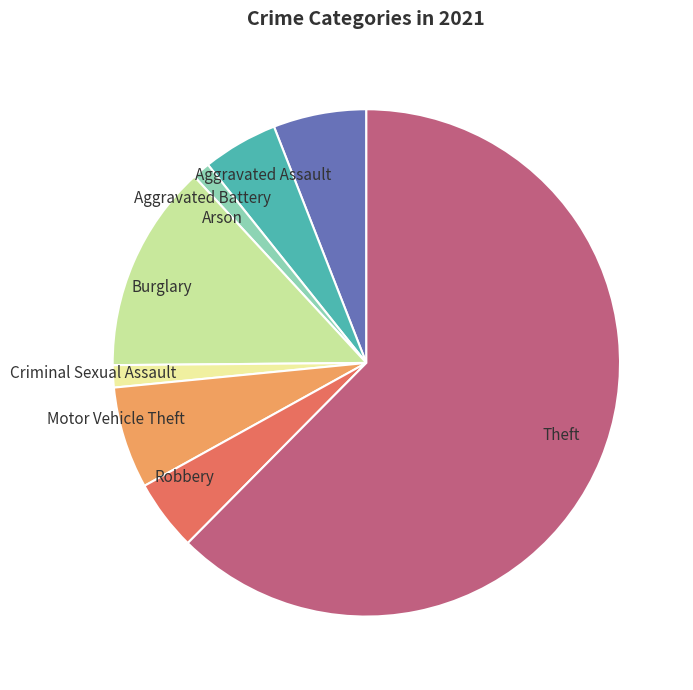

Which slice is the largest?

Theft